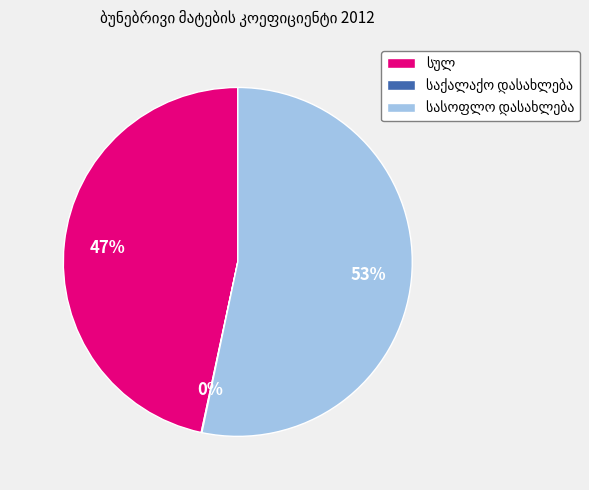

Does any single category account for the majority?

Yes